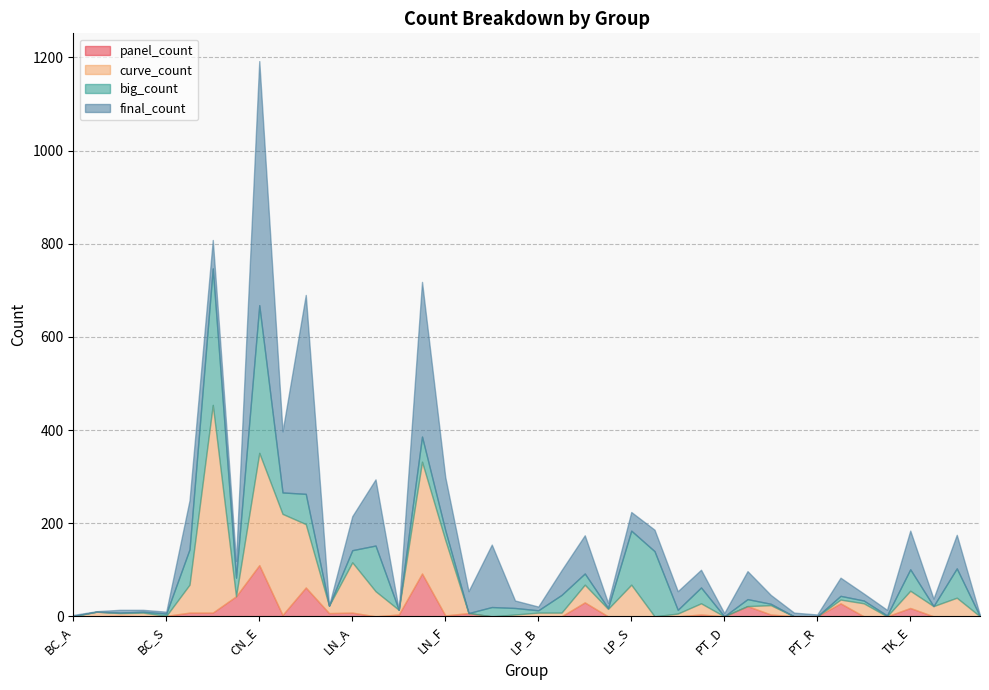

Between TK_F and PT_R, which is larger?

TK_F